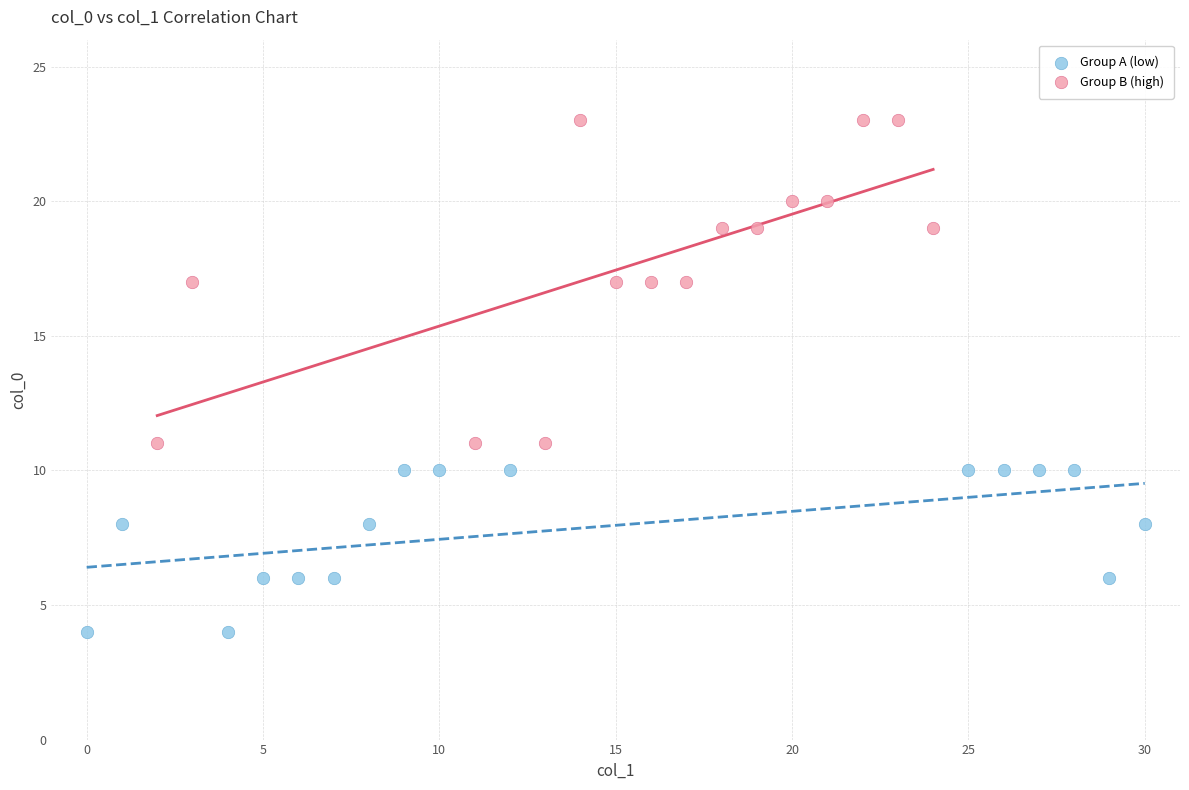

Which series reaches the maximum Y coordinate?

Group B (high)